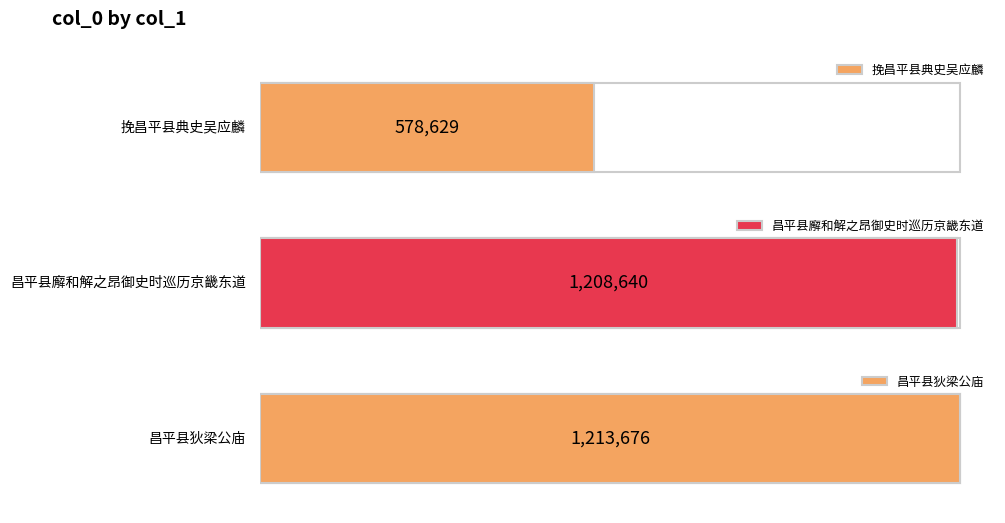

What is the sum of all values?

3000945